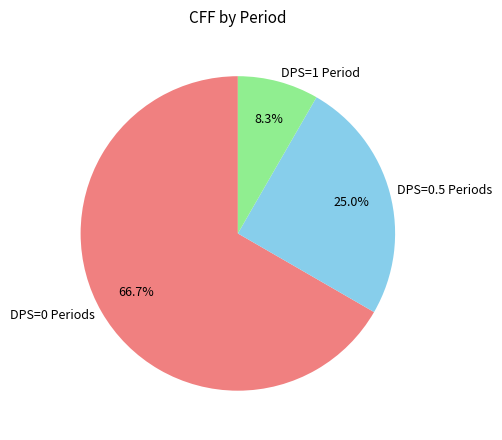

Which slice represents more than half of the pie?

DPS=0 Periods